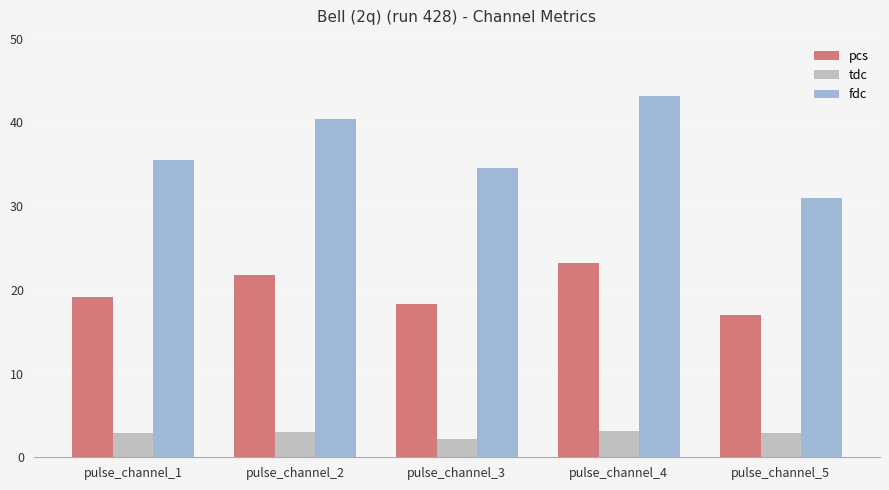

At how many categories does at least one series exceed 30?

5